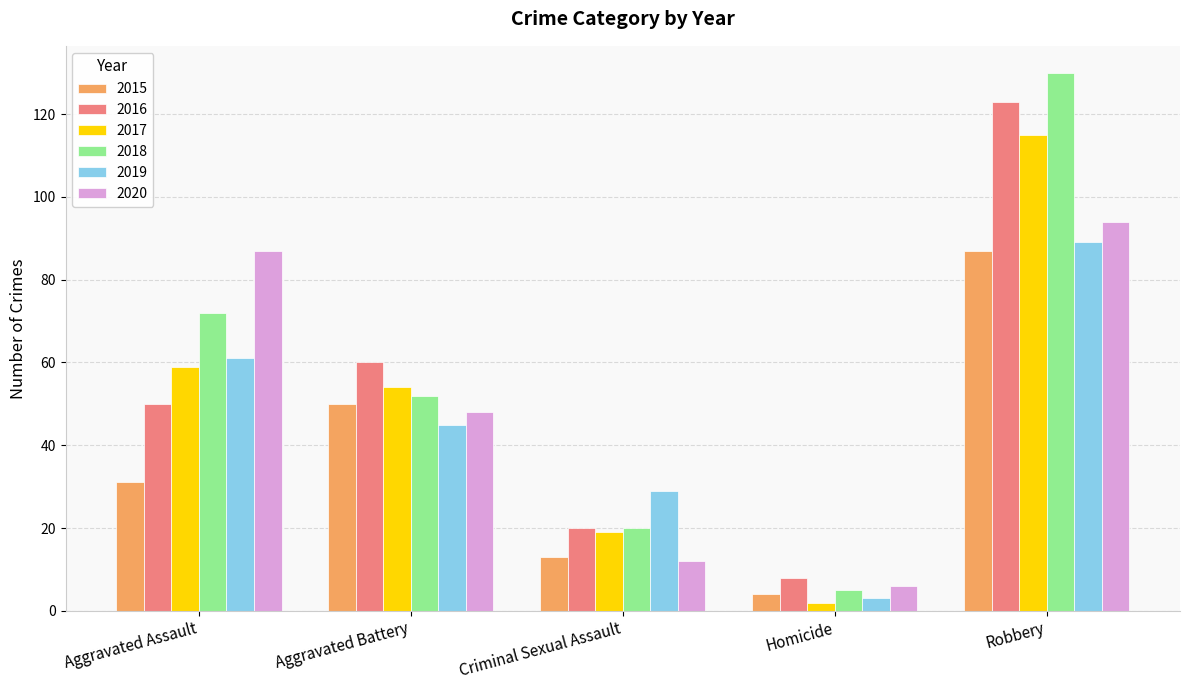

Reading left to right, extract all data points from this chart.

2015: Aggravated Assault=31	Aggravated Battery=50	Criminal Sexual Assault=13	Homicide=4	Robbery=87
2016: Aggravated Assault=50	Aggravated Battery=60	Criminal Sexual Assault=20	Homicide=8	Robbery=123
2017: Aggravated Assault=59	Aggravated Battery=54	Criminal Sexual Assault=19	Homicide=2	Robbery=115
2018: Aggravated Assault=72	Aggravated Battery=52	Criminal Sexual Assault=20	Homicide=5	Robbery=130
2019: Aggravated Assault=61	Aggravated Battery=45	Criminal Sexual Assault=29	Homicide=3	Robbery=89
2020: Aggravated Assault=87	Aggravated Battery=48	Criminal Sexual Assault=12	Homicide=6	Robbery=94